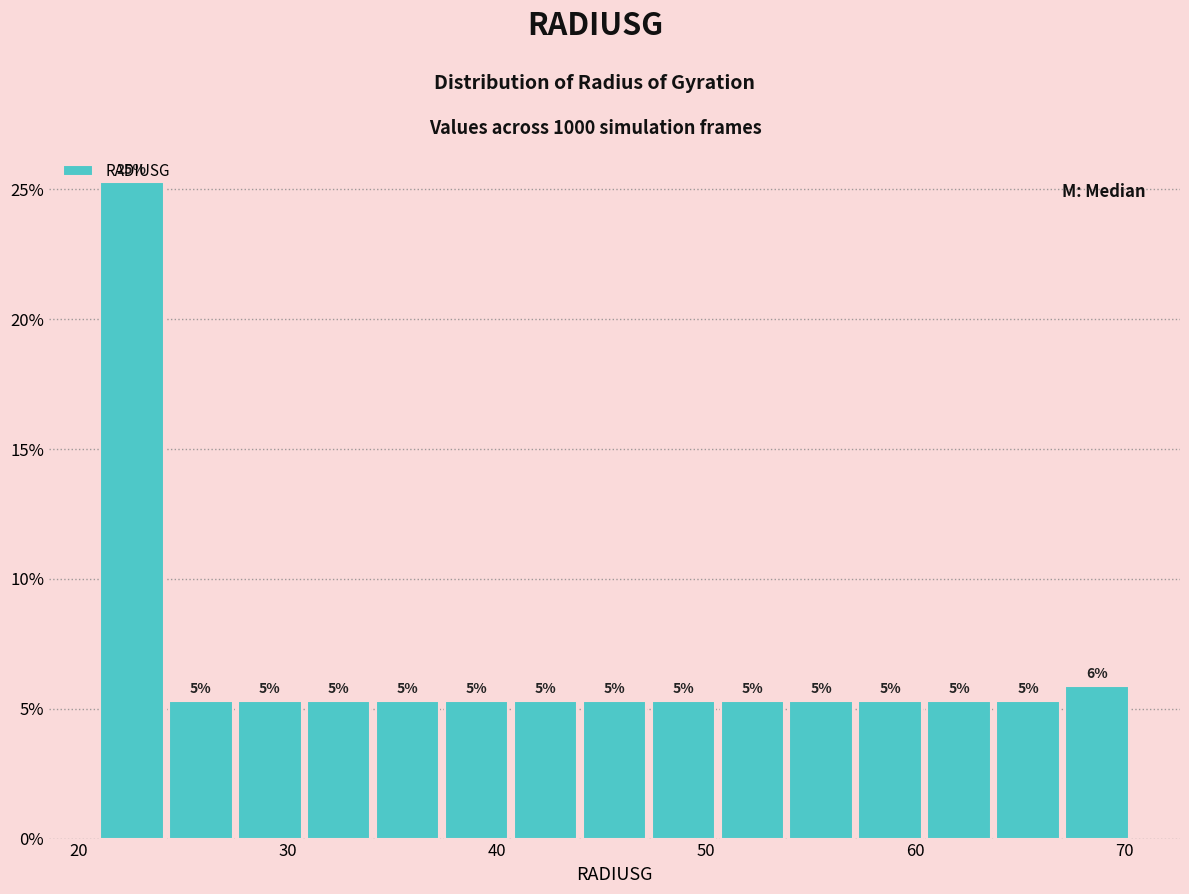

Around what value on the x-axis is the tallest bar? Give the approximate position of its centre, as read against the axis.

23